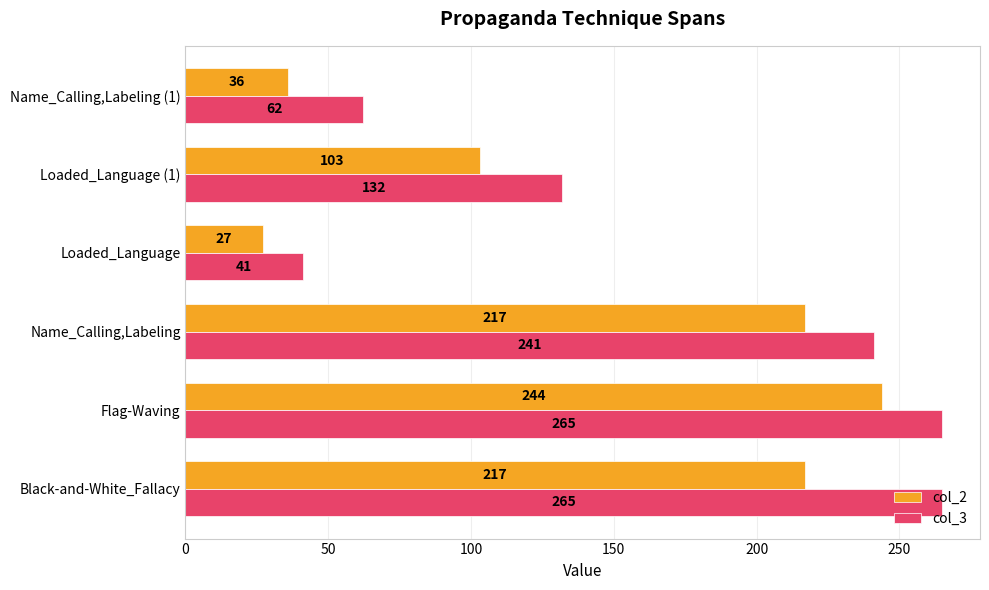

What is the total value across all series at Name_Calling,Labeling (1)?

98